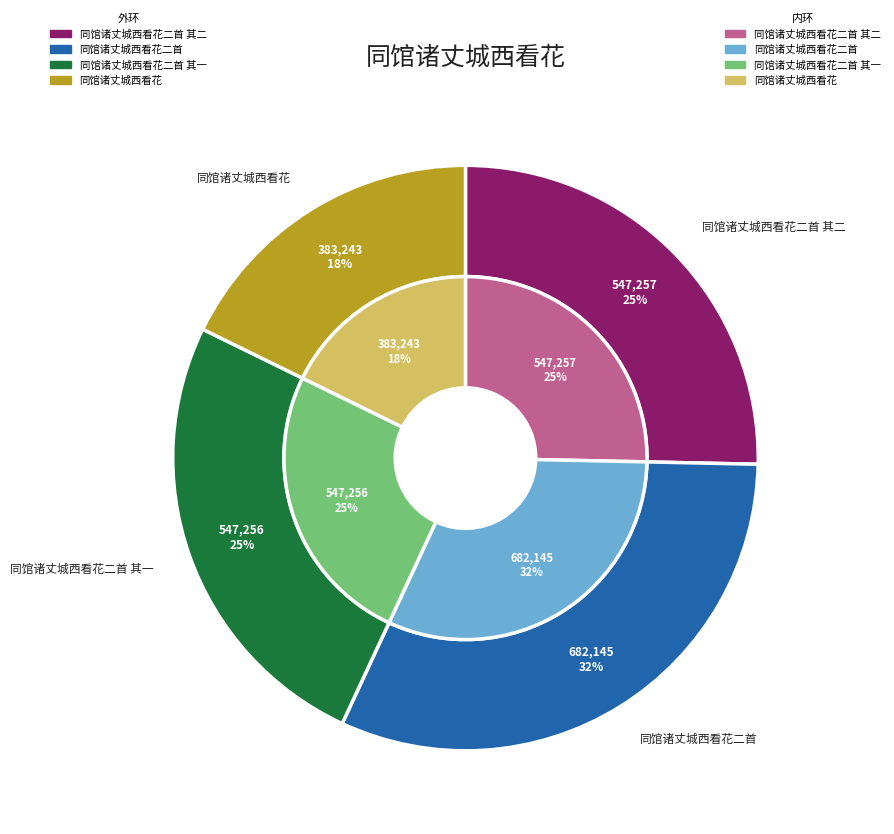

To the nearest percent, what percentage of the pie is 同馆诸丈城西看花二首 其二?

25%